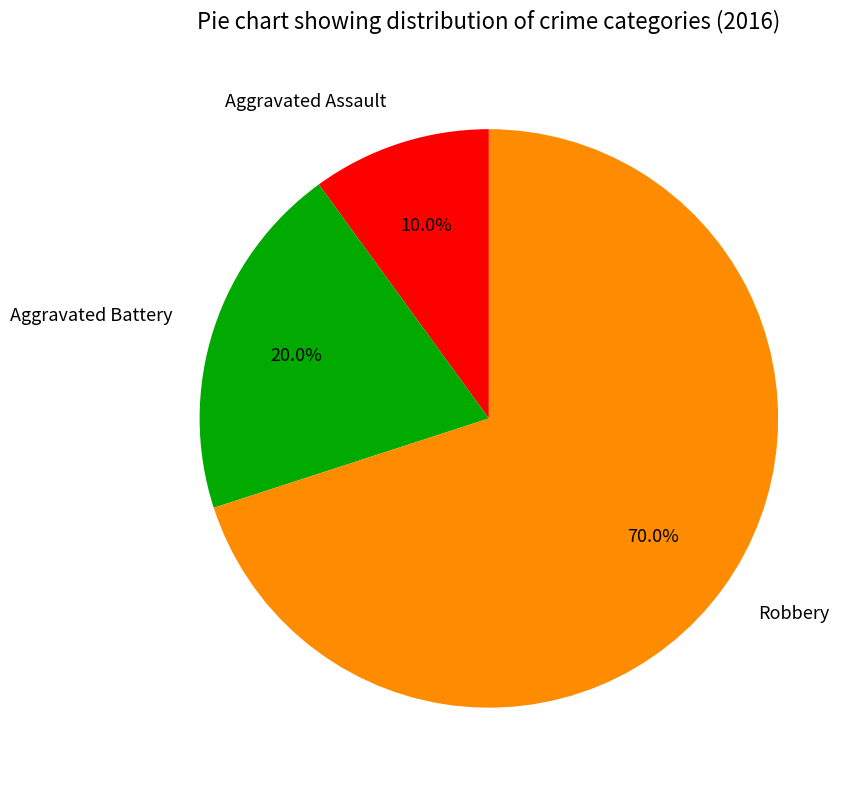

What is the ratio of the value at Aggravated Assault to the value at Aggravated Battery?

0.5